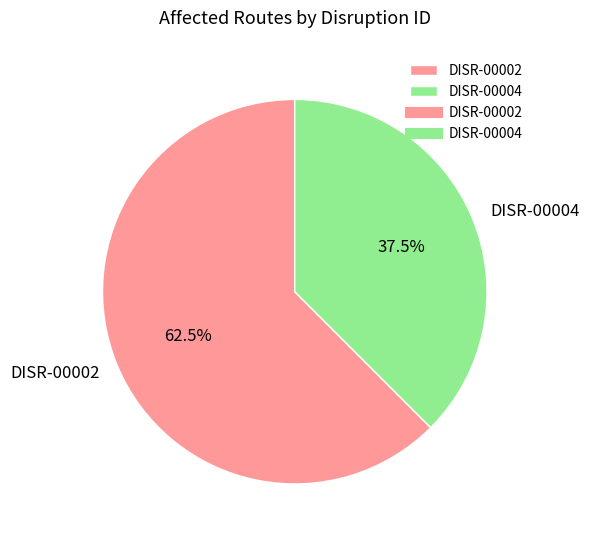

Combined, what portion of the pie is DISR-00002 and DISR-00004?

100.0%